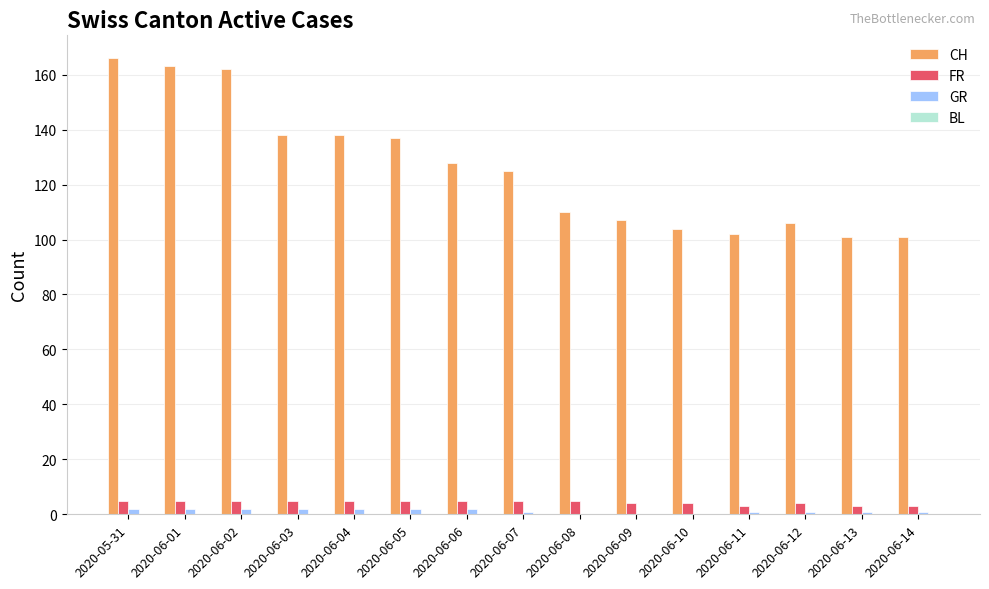

What is the highest value of the CH series?

166